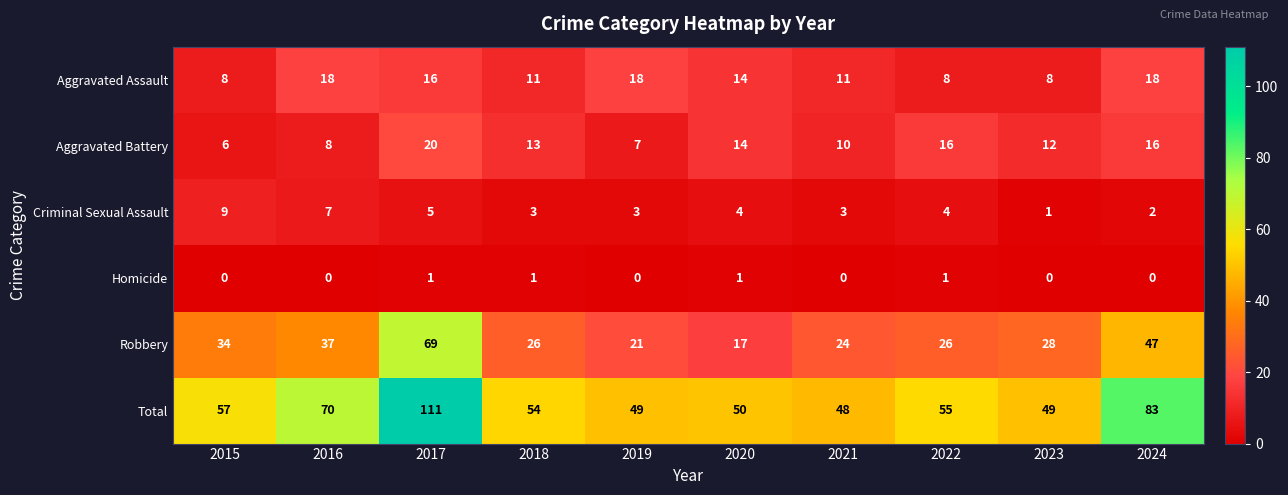

The Homicide series shows 0 at 2015. True or false?

True